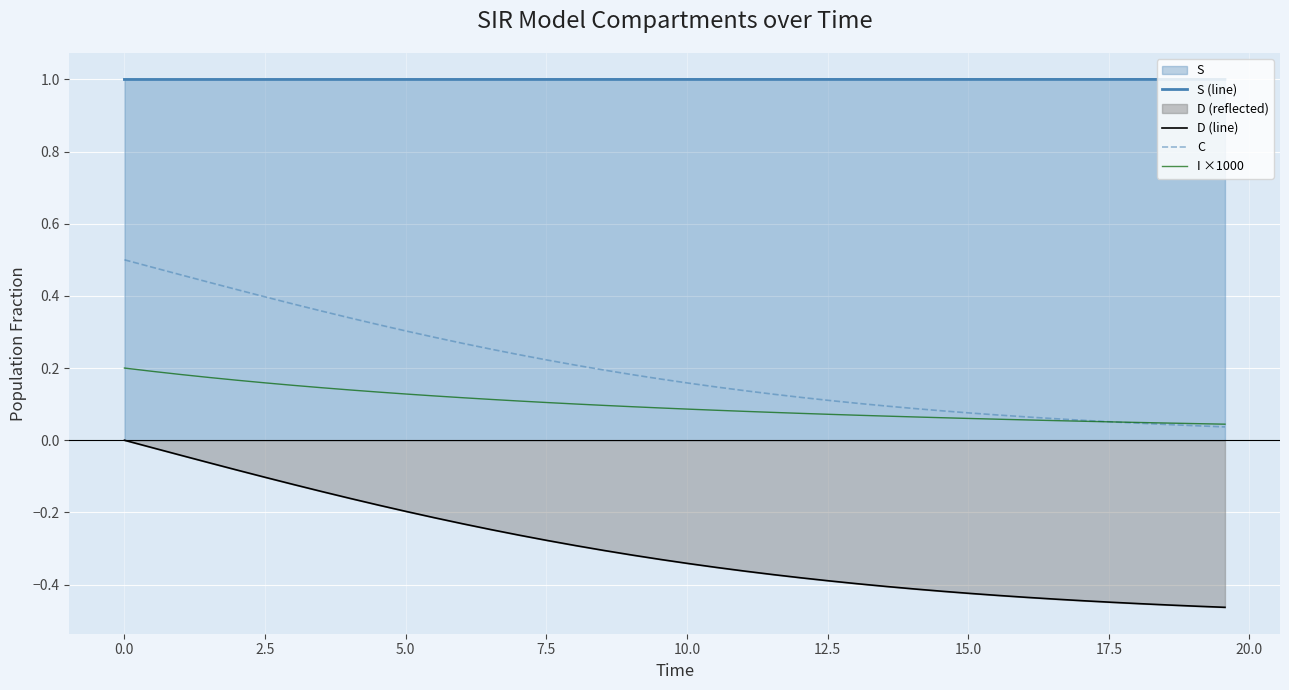

Count the number of data series in this chart.

4